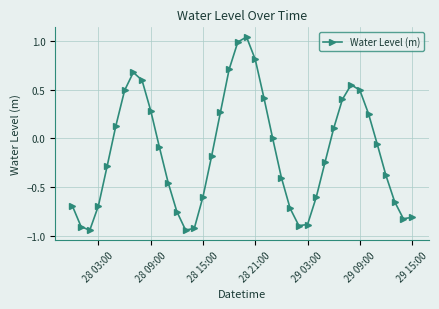

How many lines are shown in the chart?

1